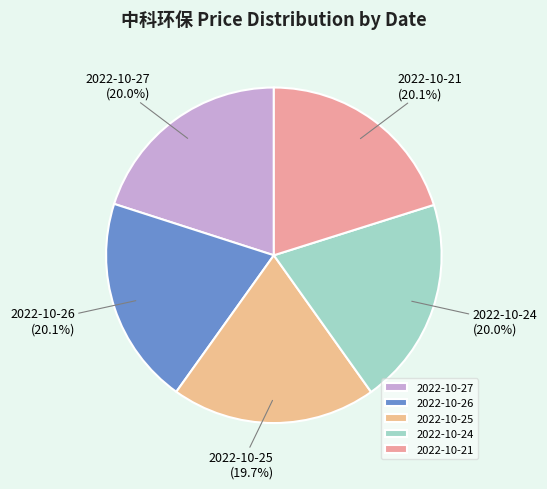

What is the ratio of the value at 2022-10-24 to the value at 2022-10-25?

1.0